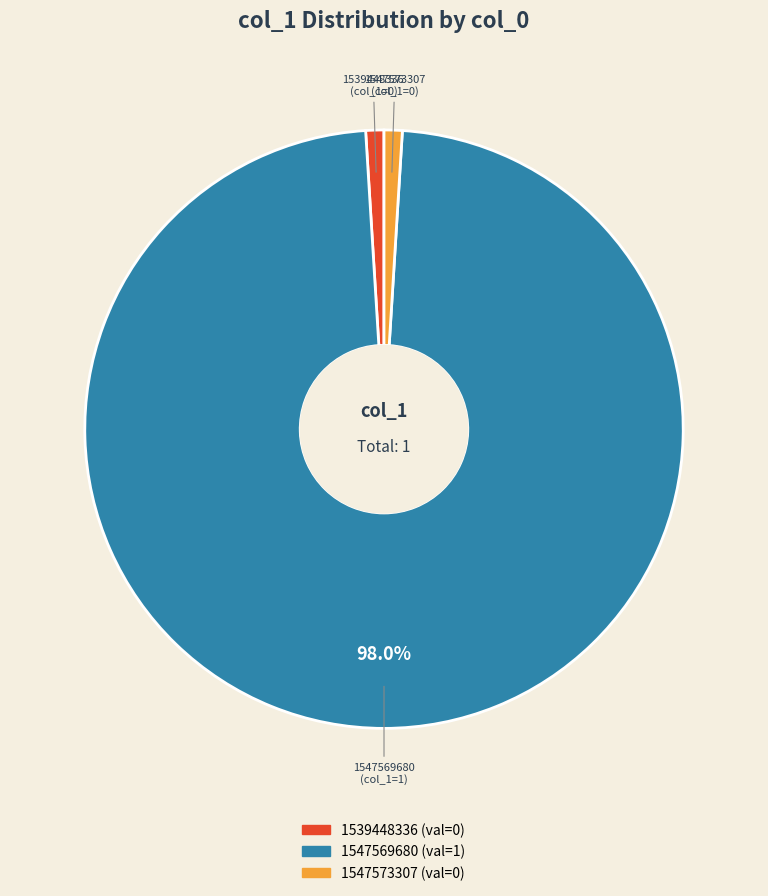

Do 1539448336 and 1547569680 together represent more than half of the pie?

Yes